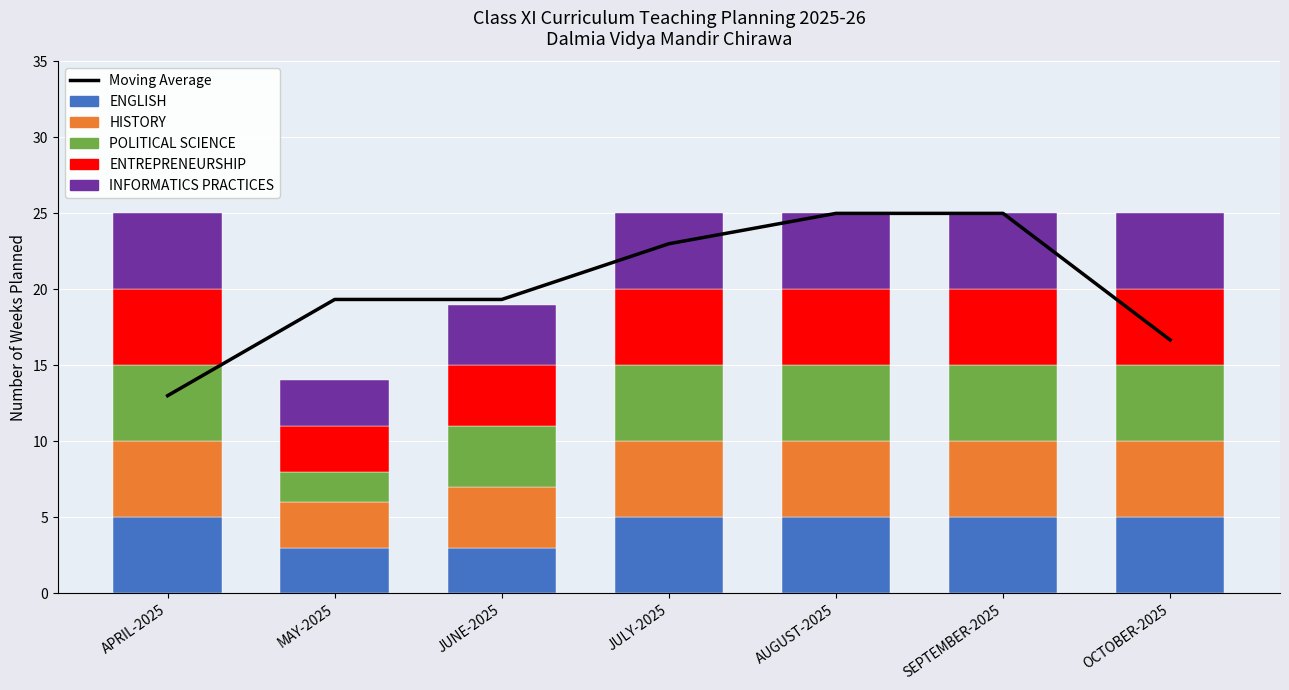

True or false: POLITICAL SCIENCE has a value of 2.0 at SEPTEMBER-2025.

False